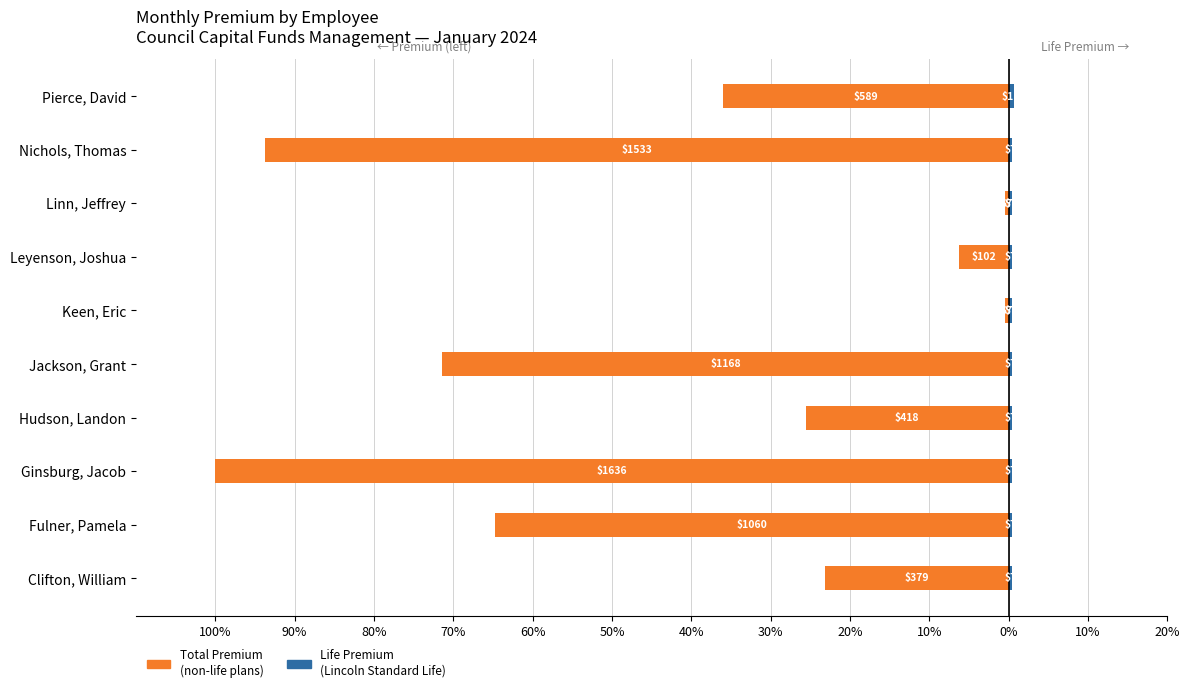

What is the average value?

-42.2